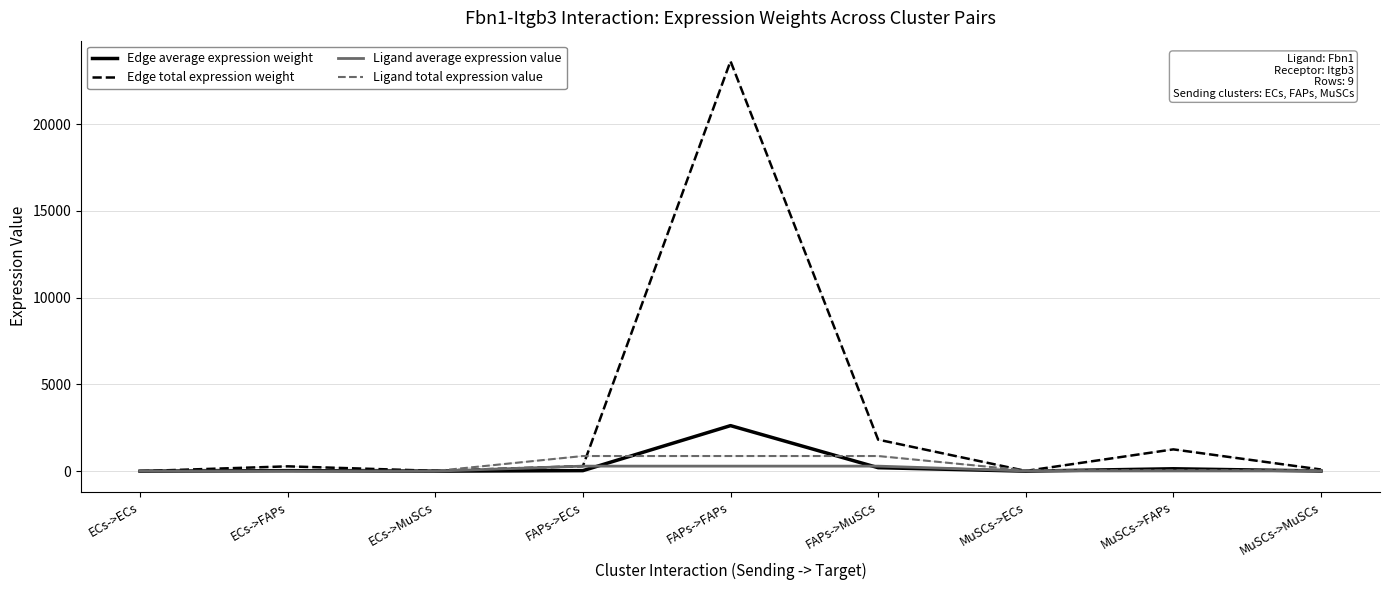

The Edge total expression weight series shows 23629.4 at FAPs->FAPs. True or false?

True